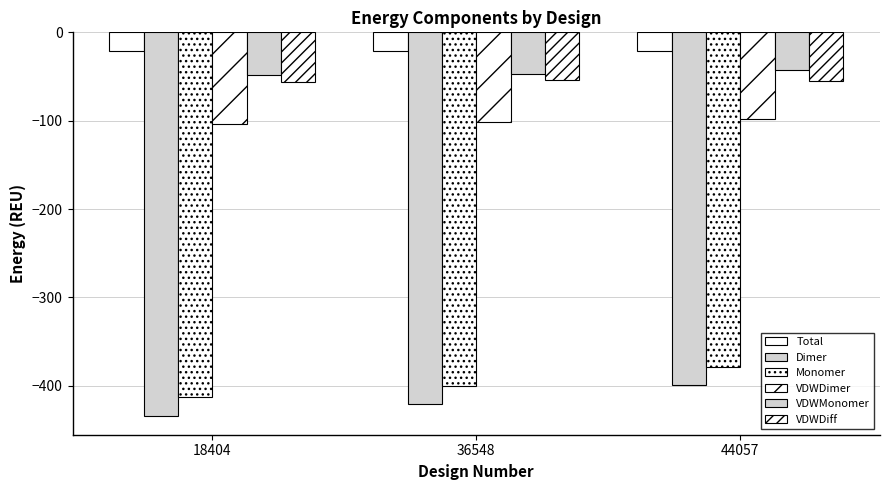

How many bars are there in total?

18